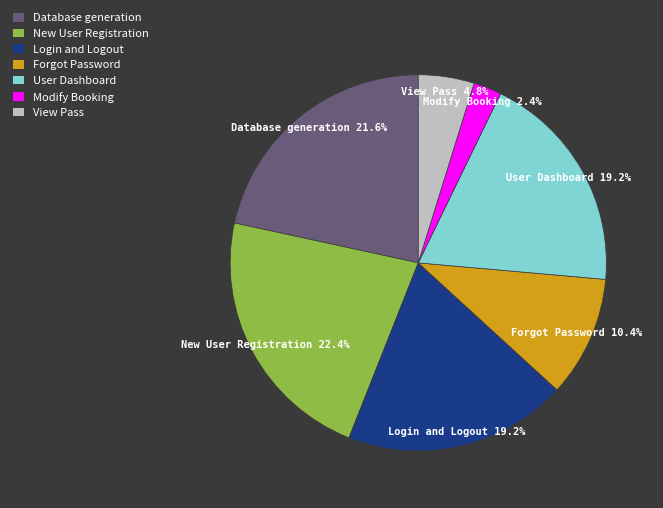

To the nearest percent, what portion does Database generation represent?

22%